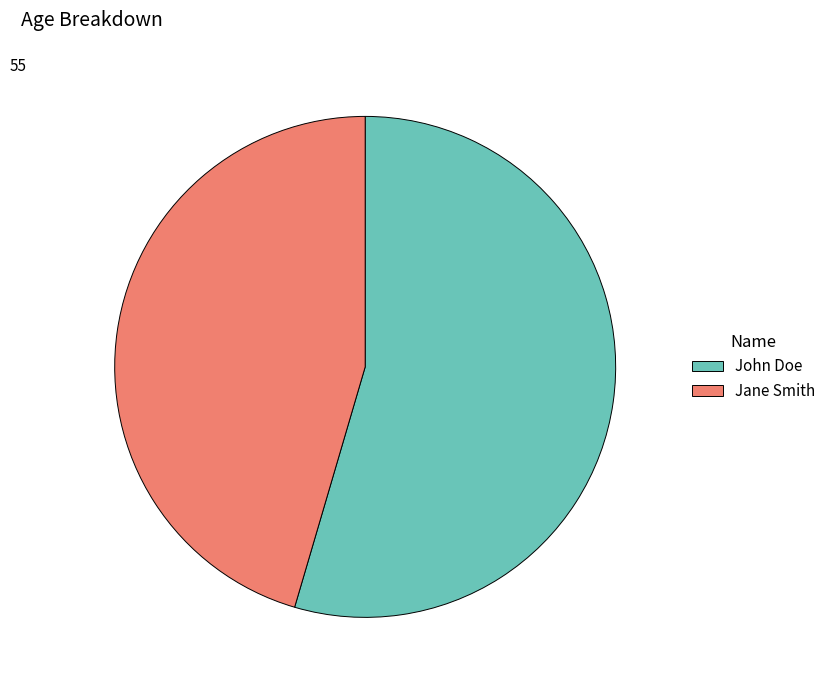

Does any single category account for the majority?

Yes